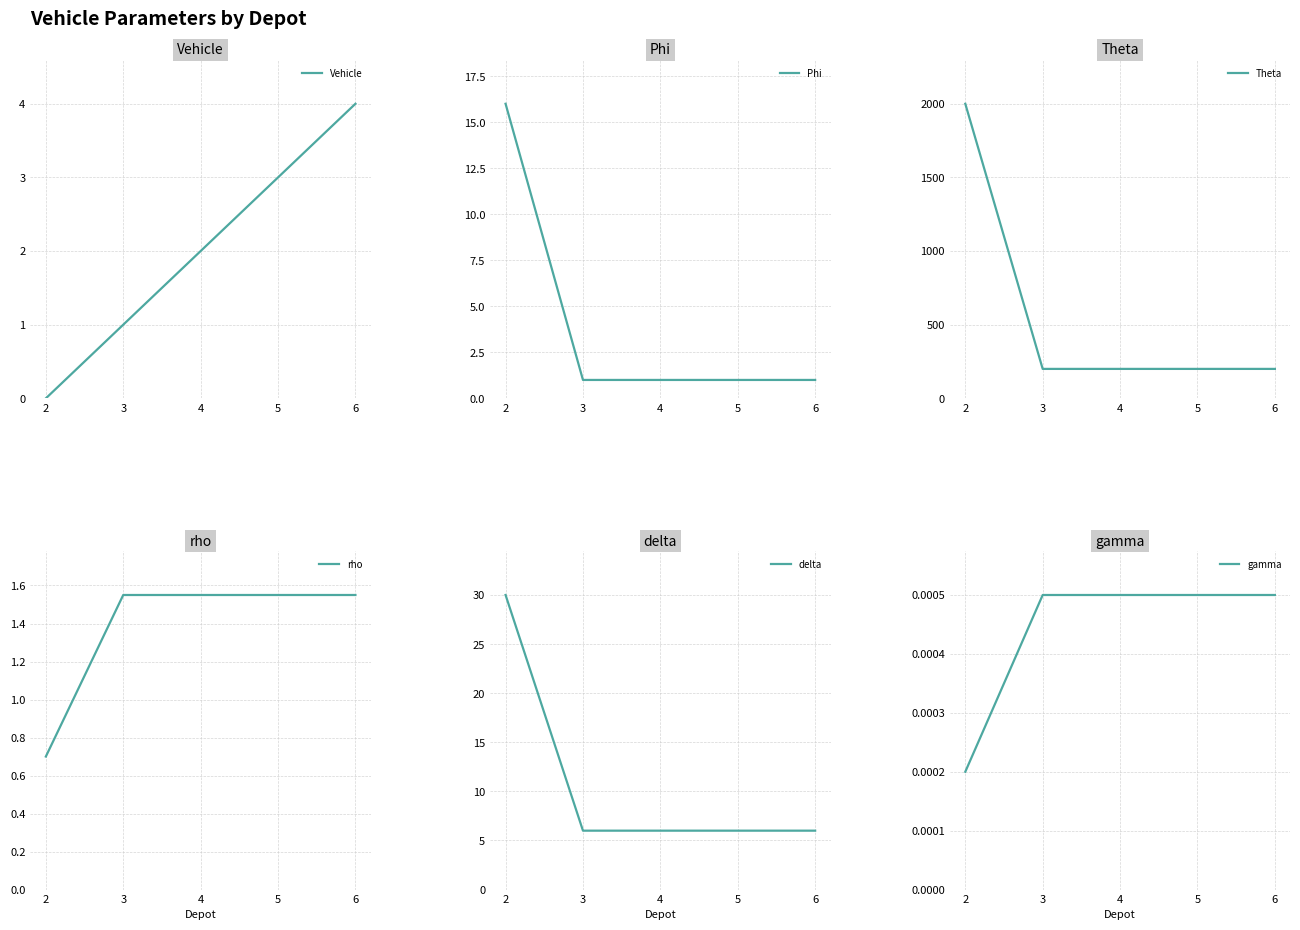

Reading right to left, extract all data points from this chart.

Vehicle: 6=4.0	5=3.0	4=2.0	3=1.0	2=0.0
Phi: 6=1.0	5=1.0	4=1.0	3=1.0	2=16.0
Theta: 6=200.0	5=200.0	4=200.0	3=200.0	2=2000.0
rho: 6=1.6	5=1.6	4=1.6	3=1.6	2=0.7
delta: 6=6.0	5=6.0	4=6.0	3=6.0	2=30.0
gamma: 6=0.0	5=0.0	4=0.0	3=0.0	2=0.0